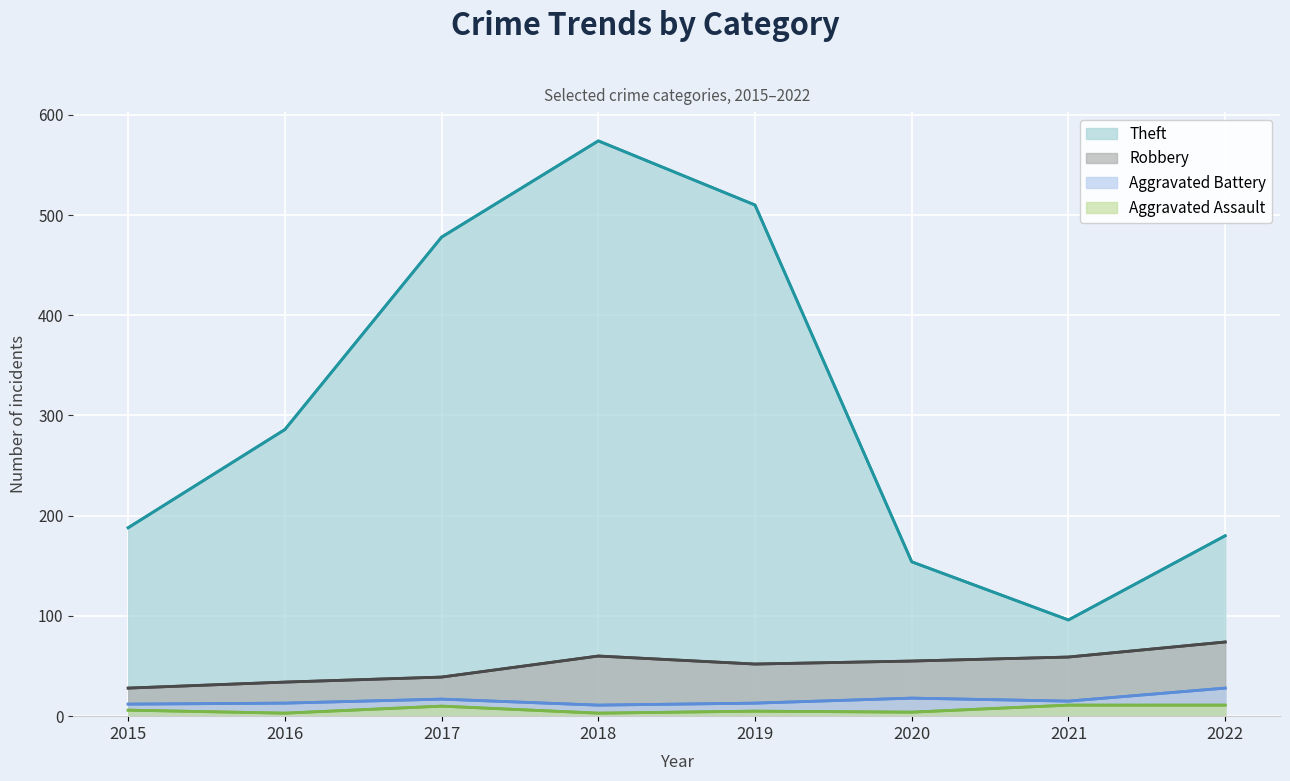

Rank the series by their maximum value, from highest to lowest.

Theft, Robbery, Aggravated Battery, Aggravated Assault